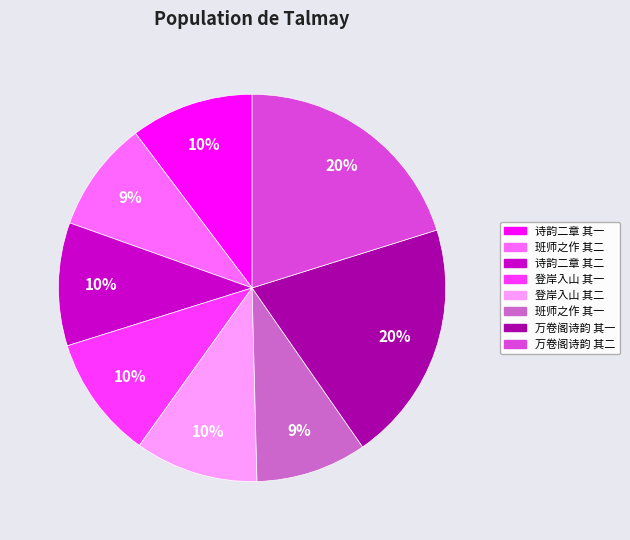

To the nearest percent, what is the average slice percentage?

12%